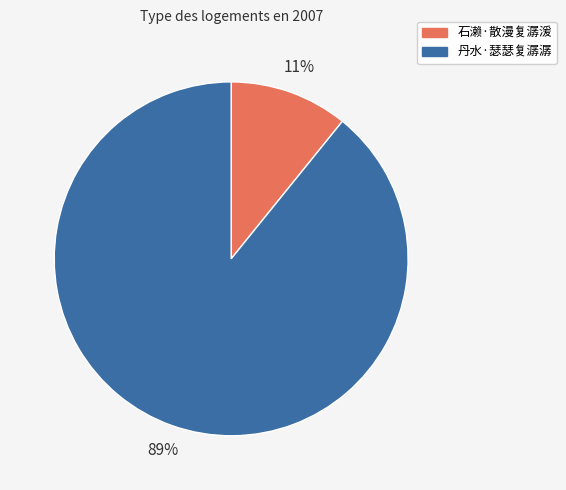

Which category has the biggest portion of the pie?

丹水·瑟瑟复潺潺